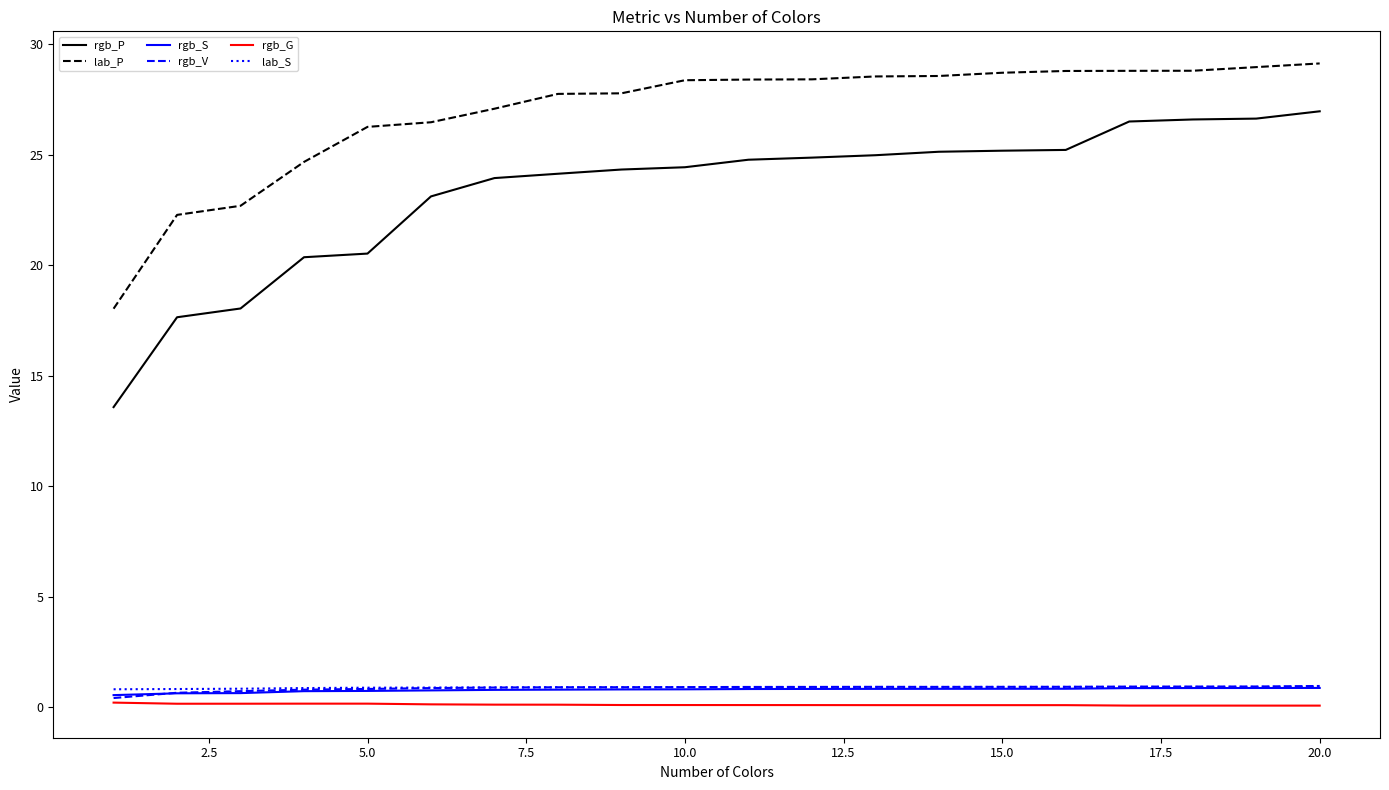

How many lines are shown in the chart?

6